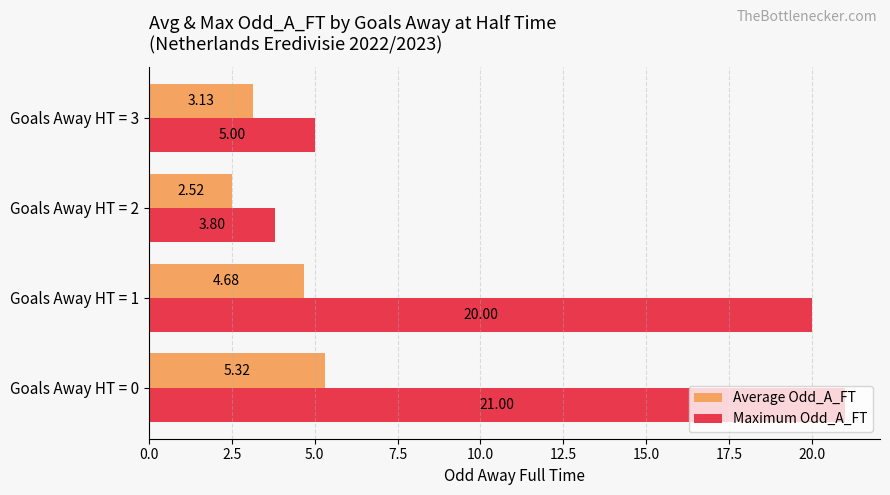

Which series has the largest total across all categories?

Maximum Odd_A_FT